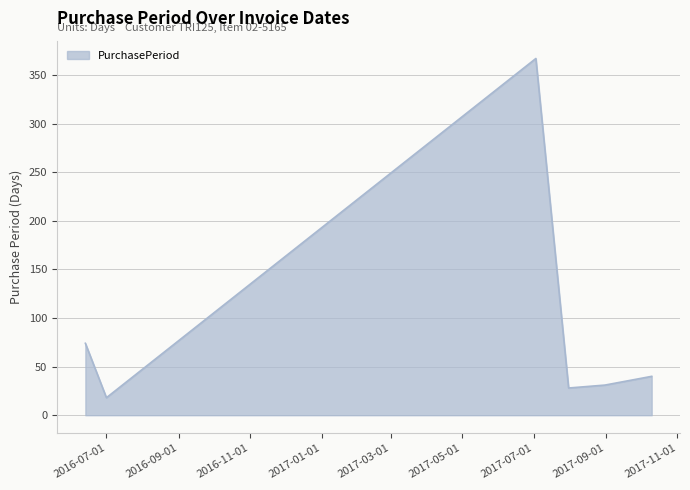

What is the smallest value displayed?

18